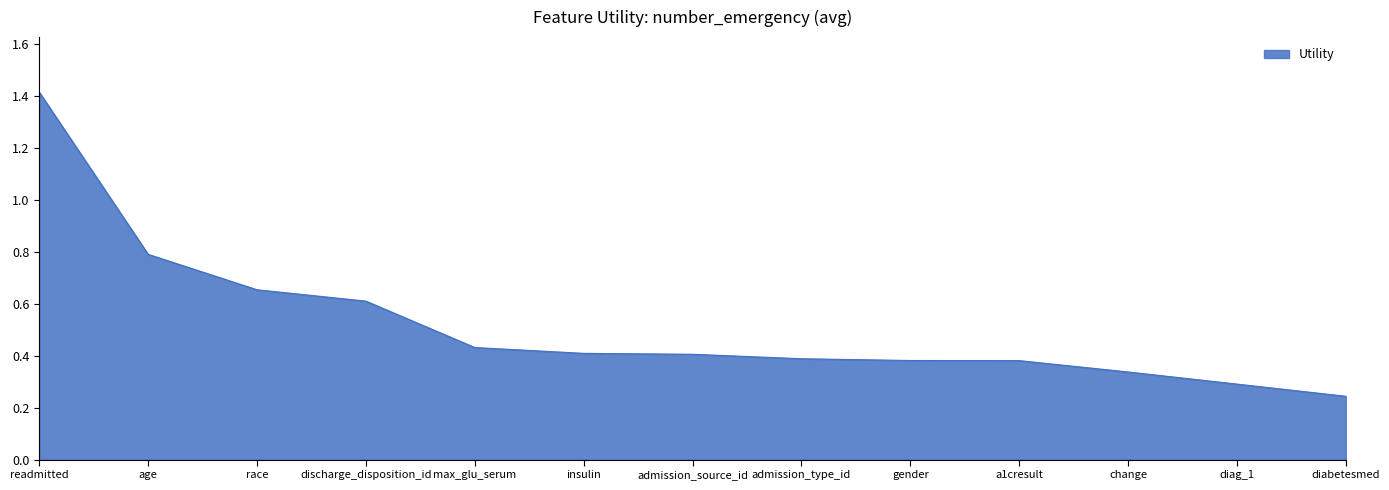

What value does the data have at readmitted?

1.4